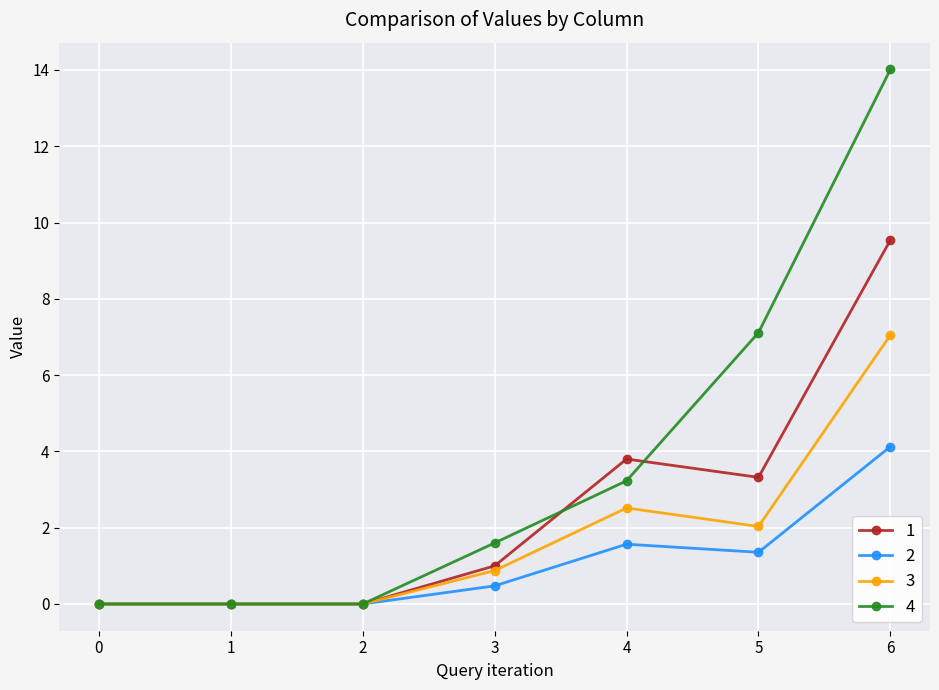

Is it true that 2 equals 1.4 at 5?

True